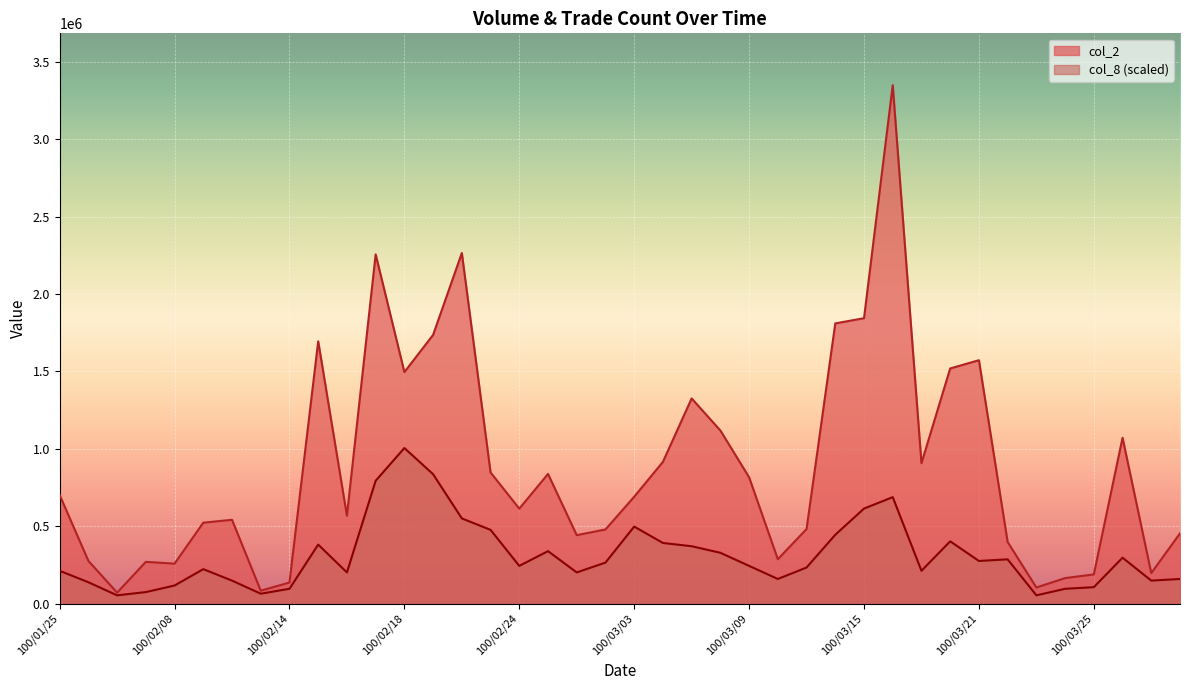

Which series changed the most between 100/02/10 and 100/03/22?

col_2